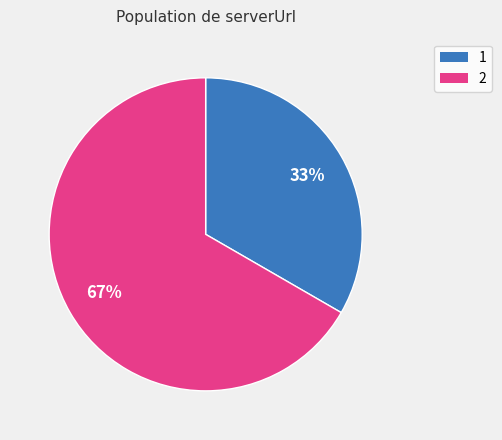

How many segments does this pie chart have?

2